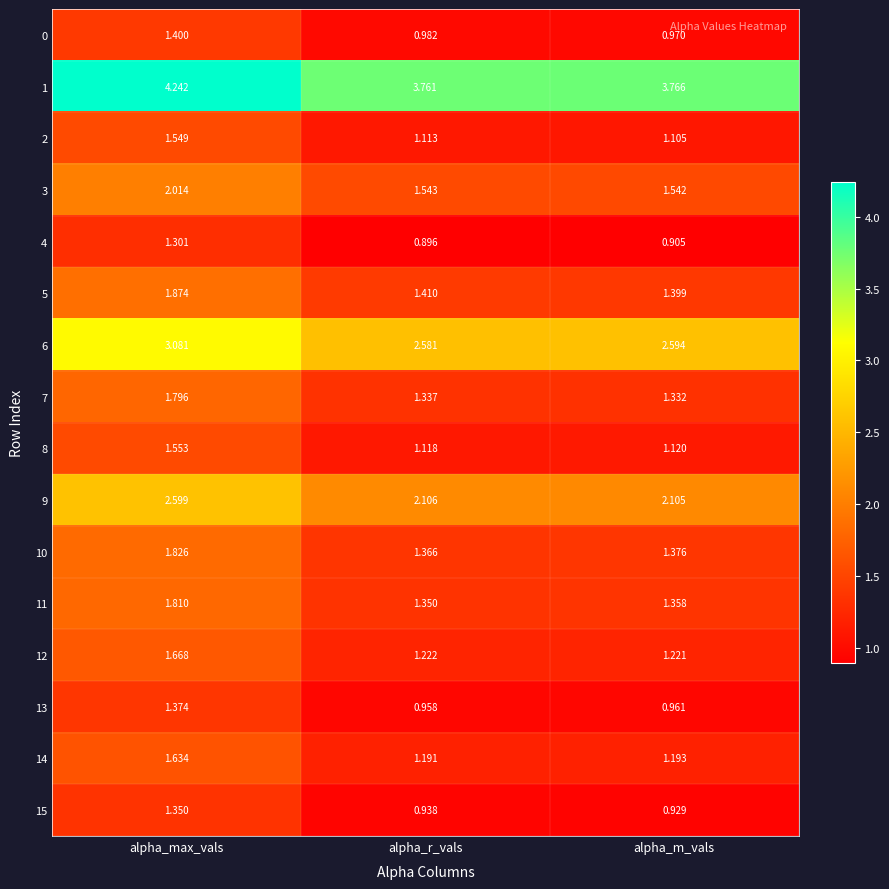

Where is 13 nearest to the value 1?

alpha_m_vals